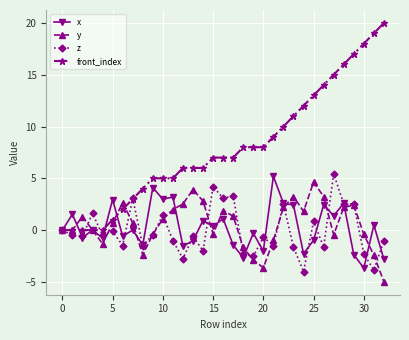

True or false: front_index and z cross at least once.

True